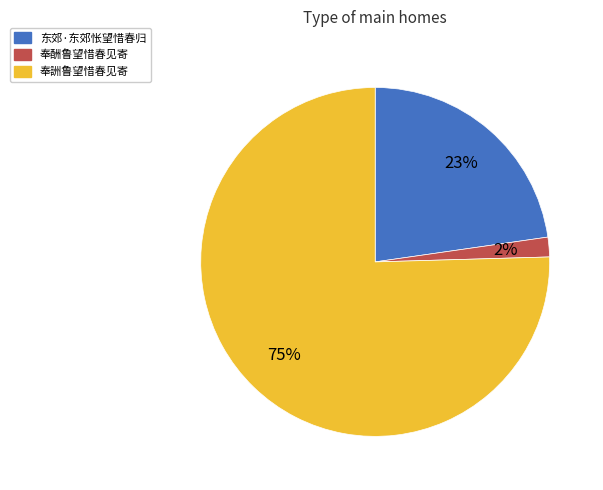

What is the largest slice in the pie chart?

奉詶鲁望惜春见寄